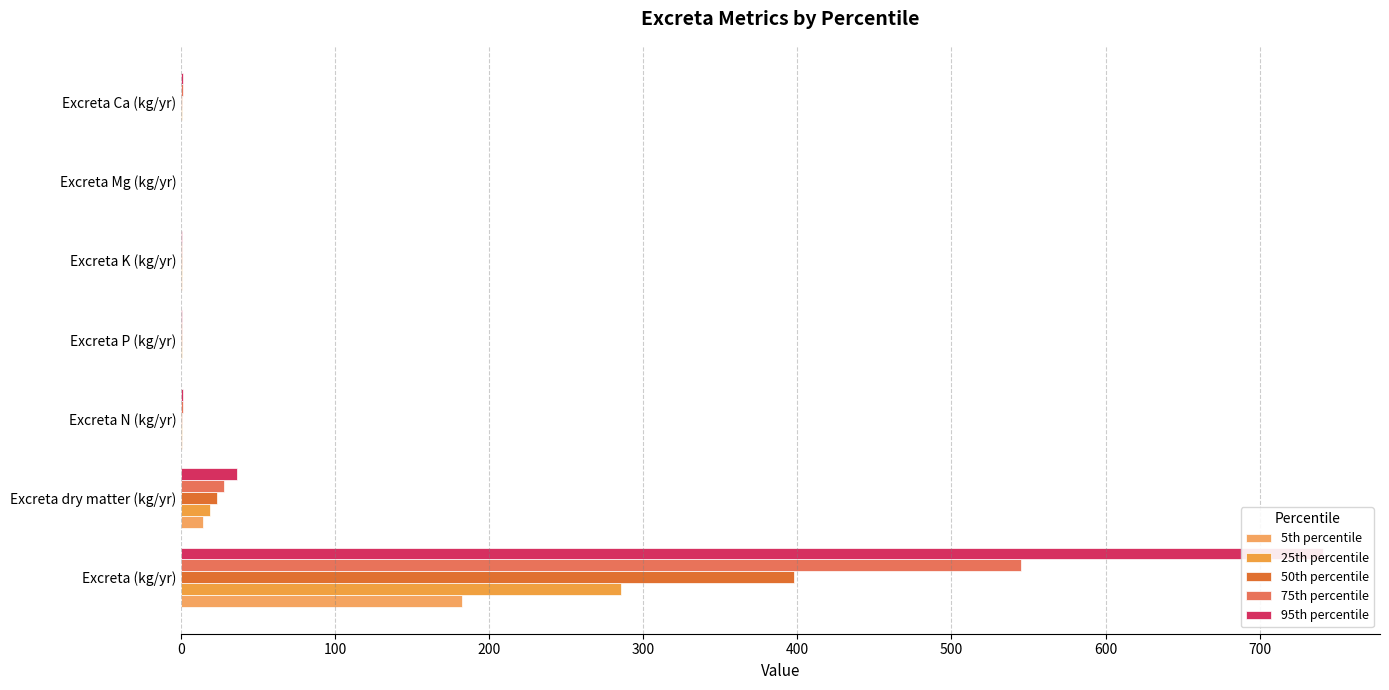

What is the sum of all 75th percentile values?

576.5